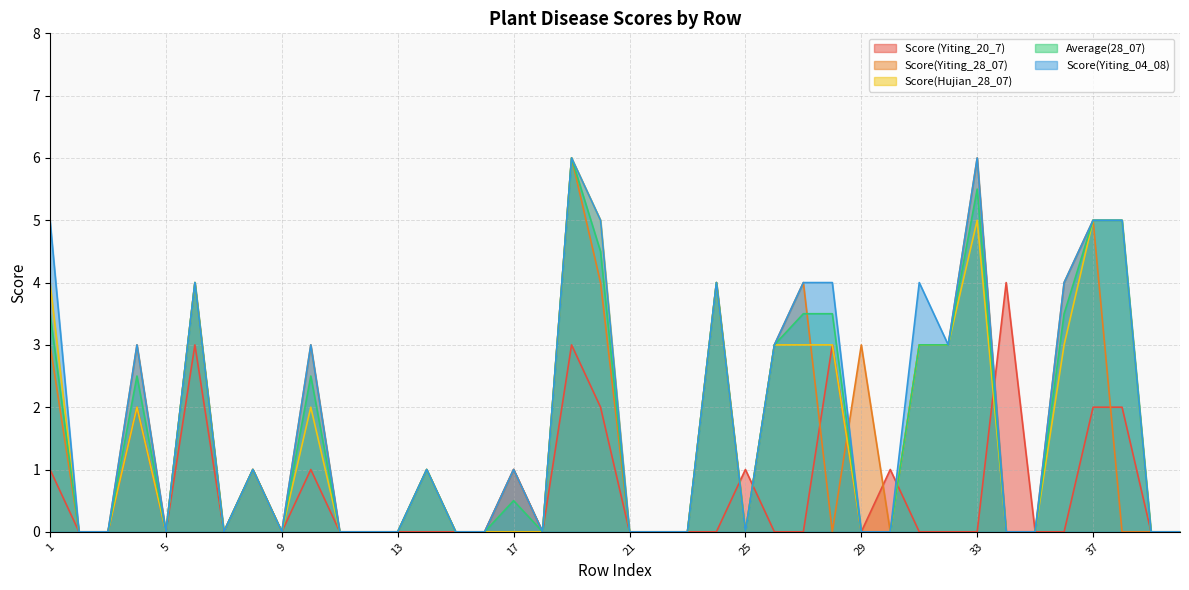

What is the difference between the second highest and minimum values in the Score (Yiting_20_7) series?

3.0